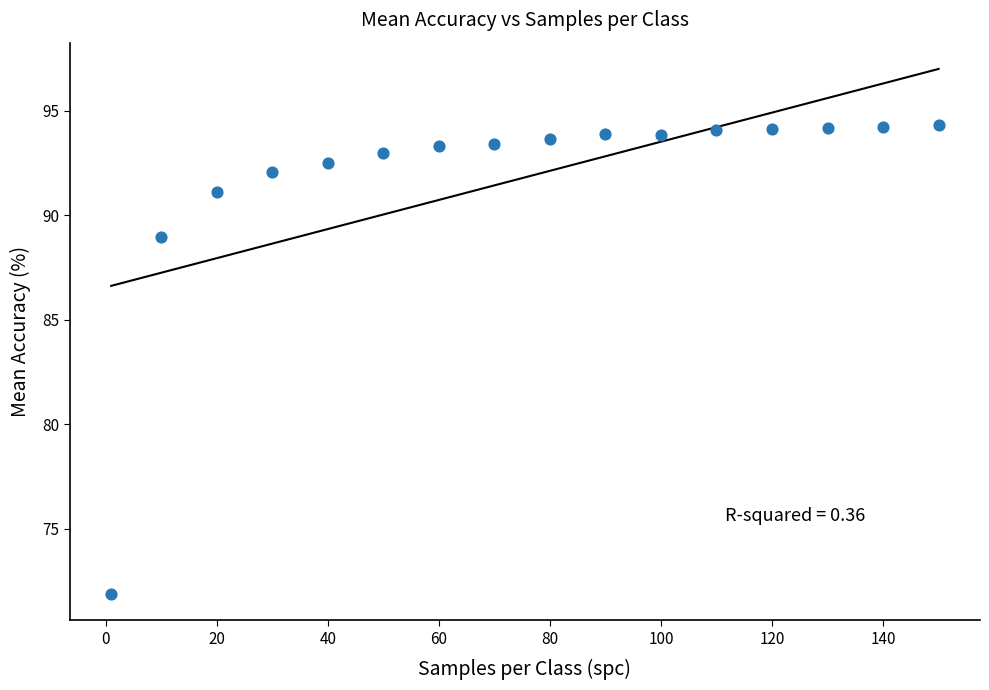

What Y value in the scatter plot is closest to 83?

89.0